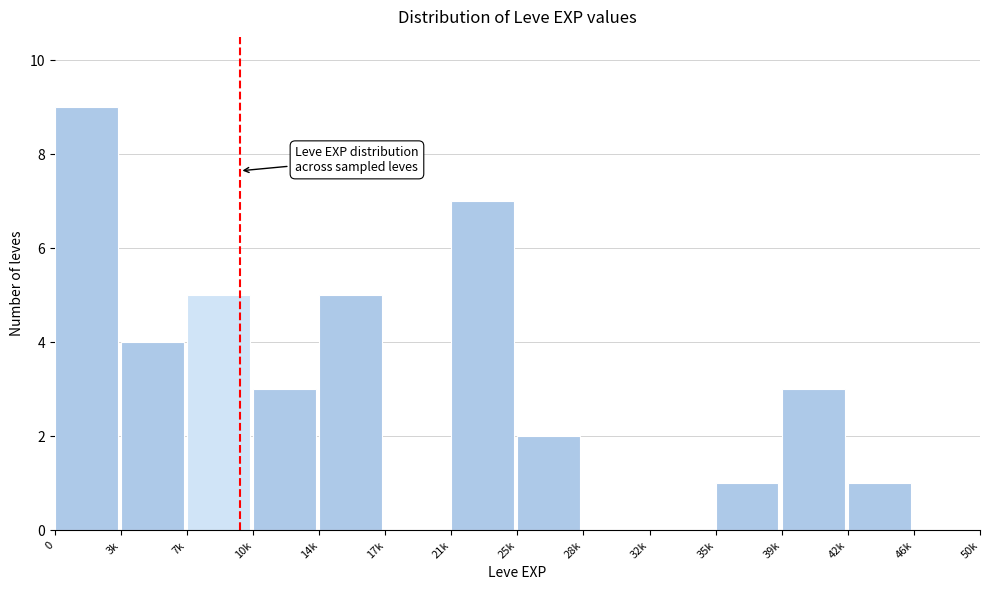

Reading right to left, list all the values displayed in this chart.

46k=0	42k=1	39k=3	35k=1	32k=0	28k=0	25k=2	21k=7	17k=0	14k=5	10k=3	7k=5	3k=4	0=9